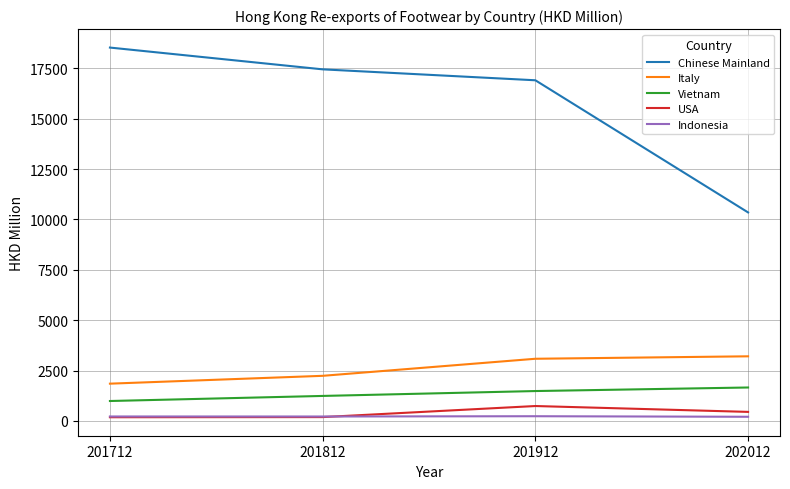

How many lines are shown in the chart?

5